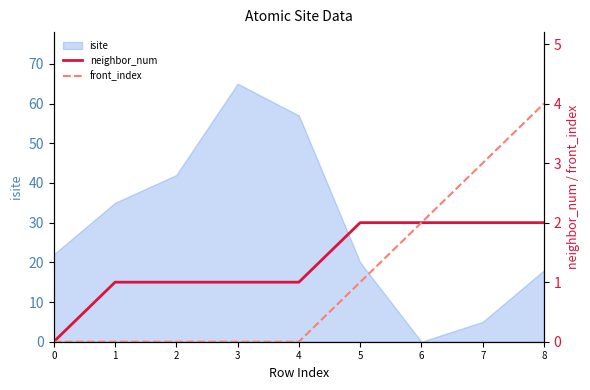

The value of isite at 6 is 30. True or false?

False